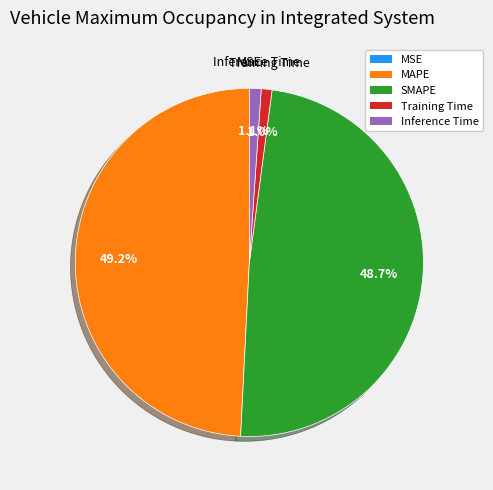

Does any single category account for the majority?

No